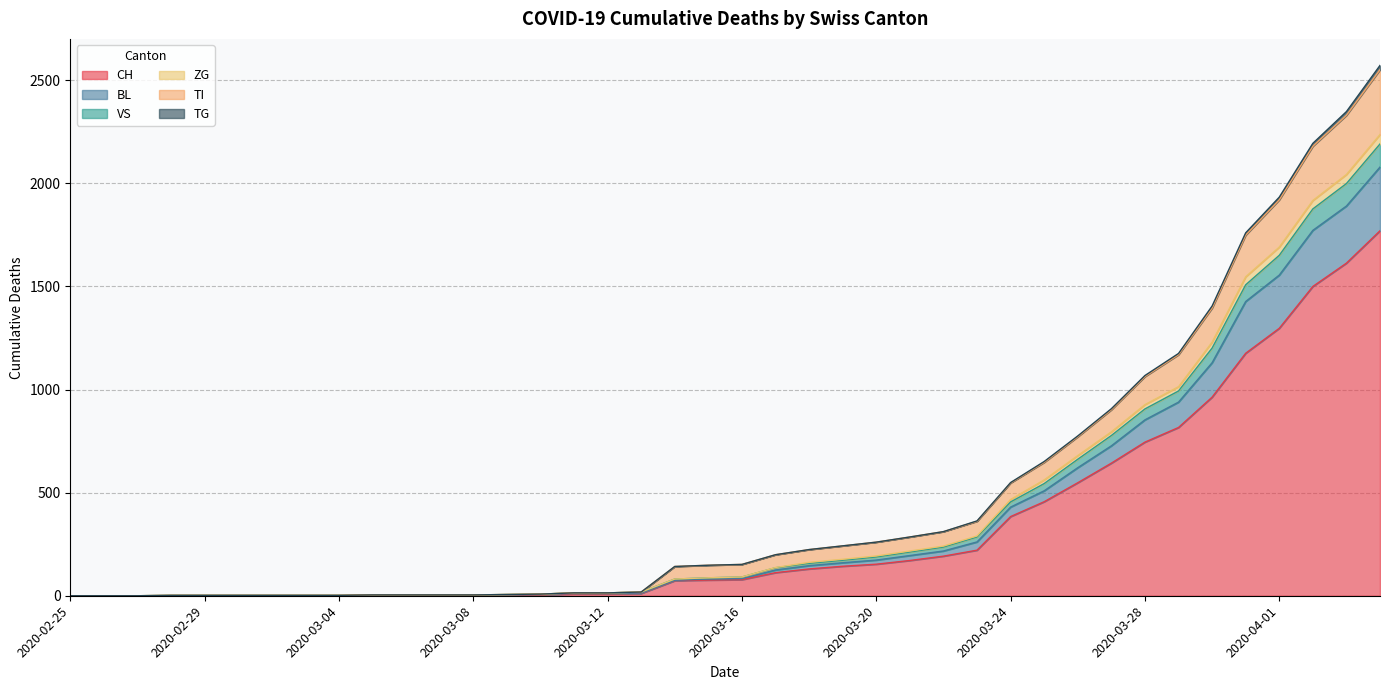

Does the chart display data point markers on the line(s)?

No